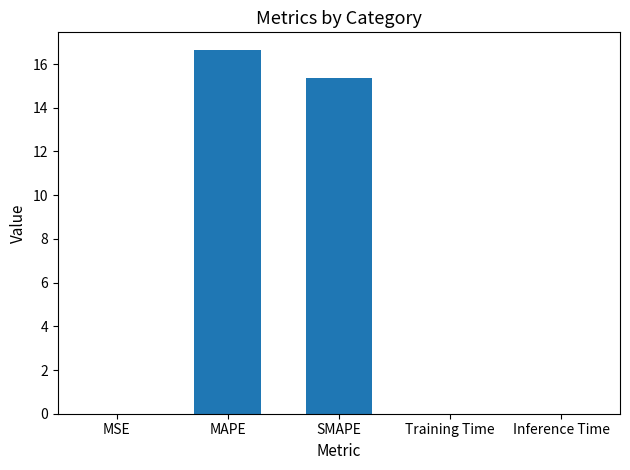

Where is the data nearest to the value 8?

SMAPE